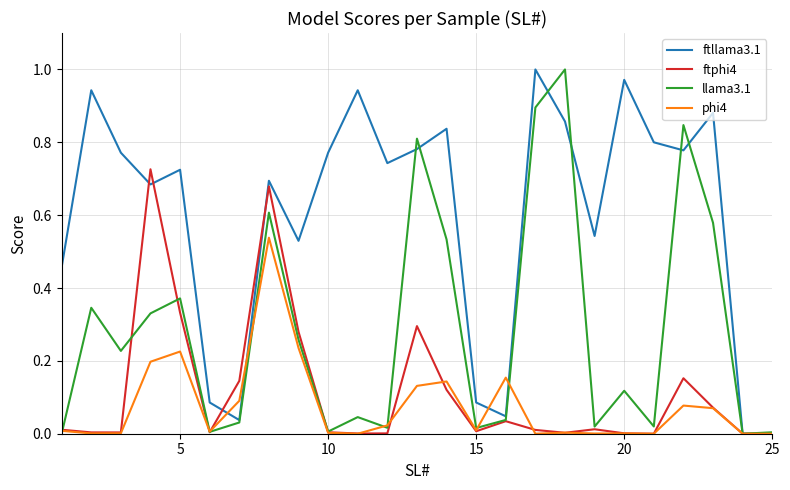

True or false: ftllama3.1 and phi4 intersect in this chart.

True